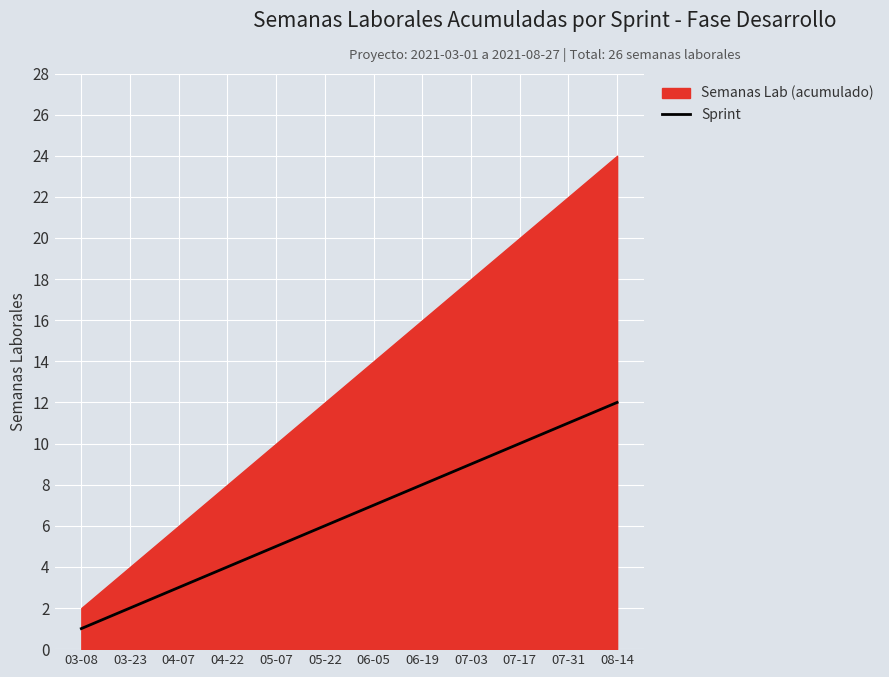

True or false: Sprint has a value of 13 at 07-03.

False